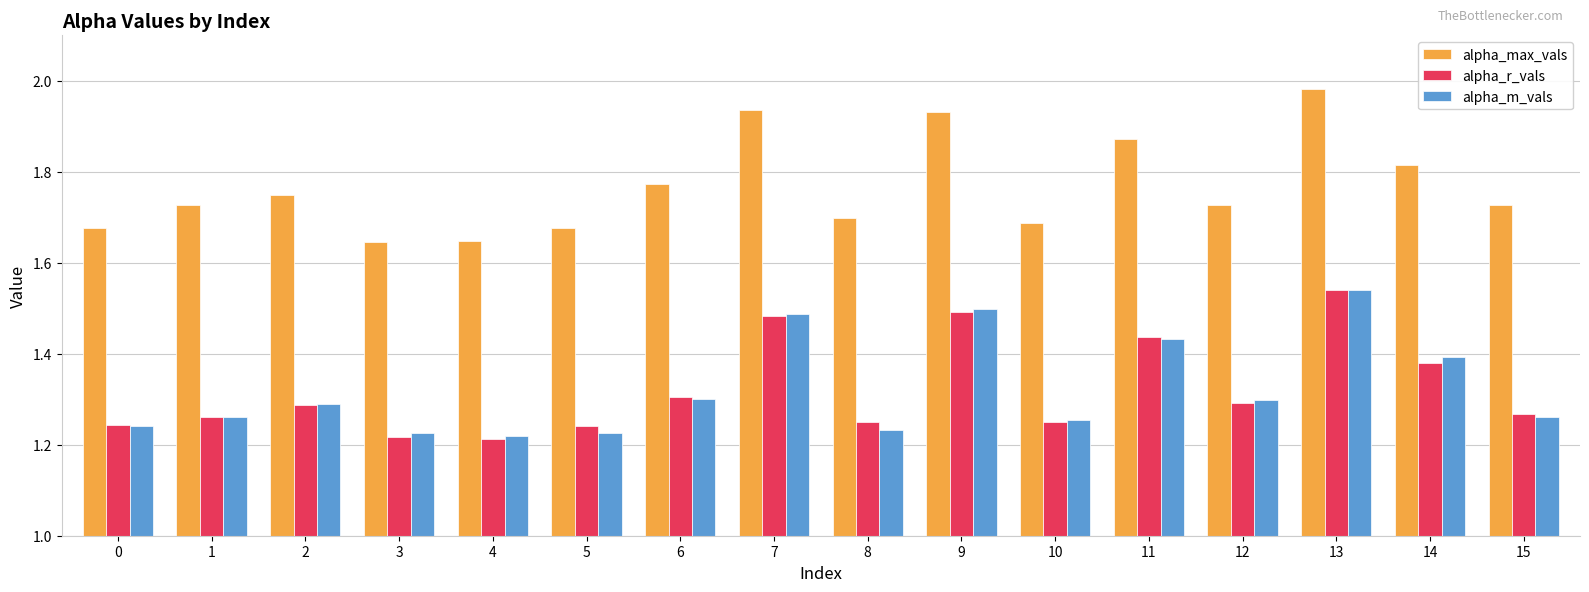

What are all the series names shown in the legend?

alpha_max_vals, alpha_r_vals, alpha_m_vals